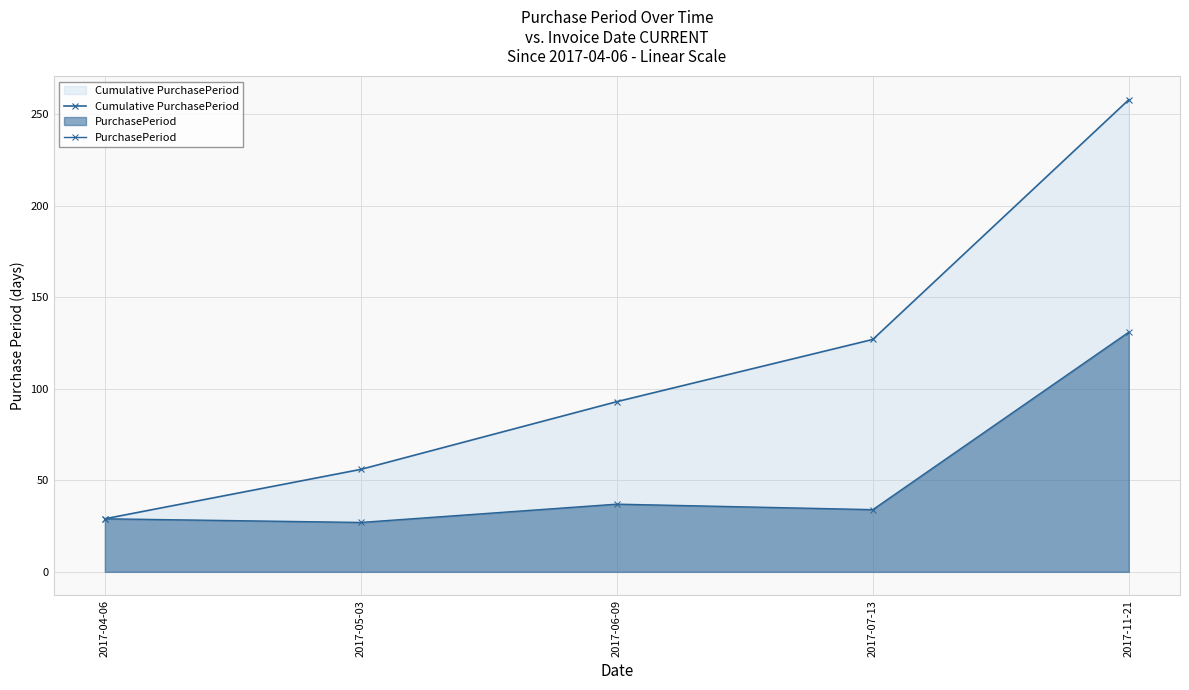

At which label does PurchasePeriod first exceed 34?

2017-06-09